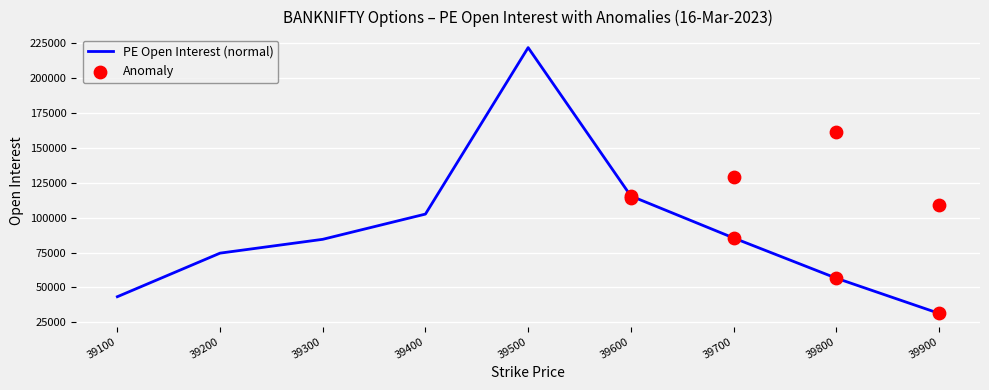

What is the change in value from 39500 to 39800?

-165366